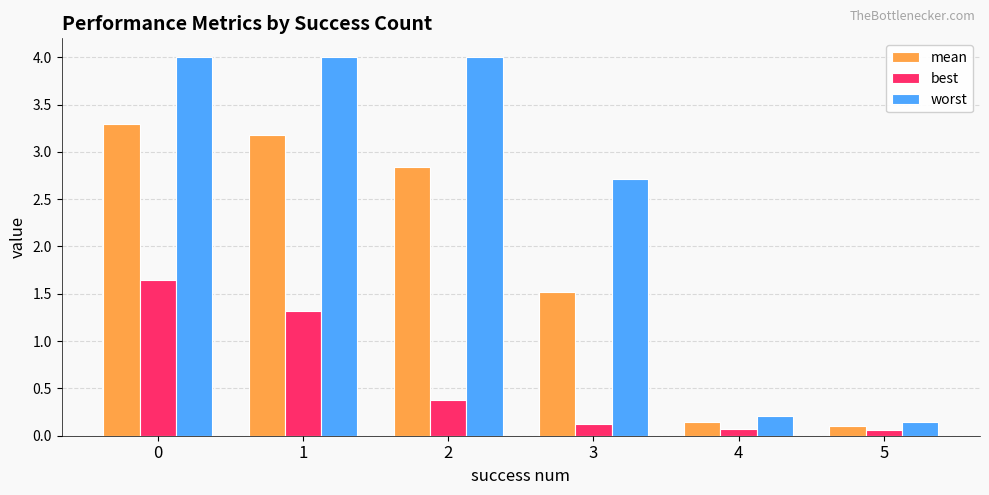

What are all the series names shown in the legend?

mean, best, worst